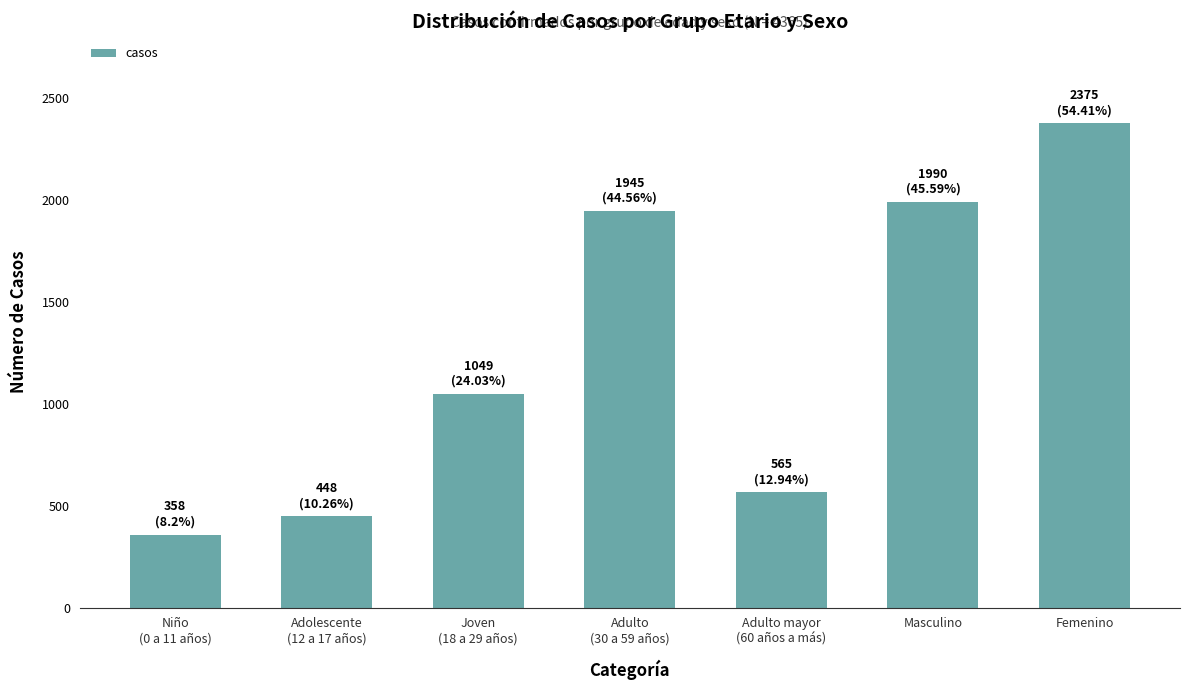

Which label corresponds to the largest value in the chart?

Femenino